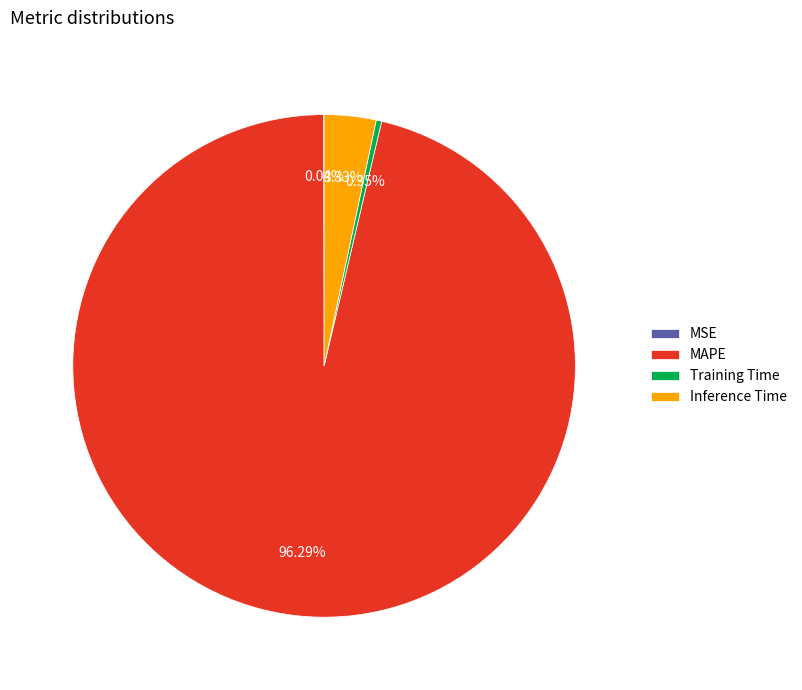

Is it true that MAPE is 96% of the pie?

True